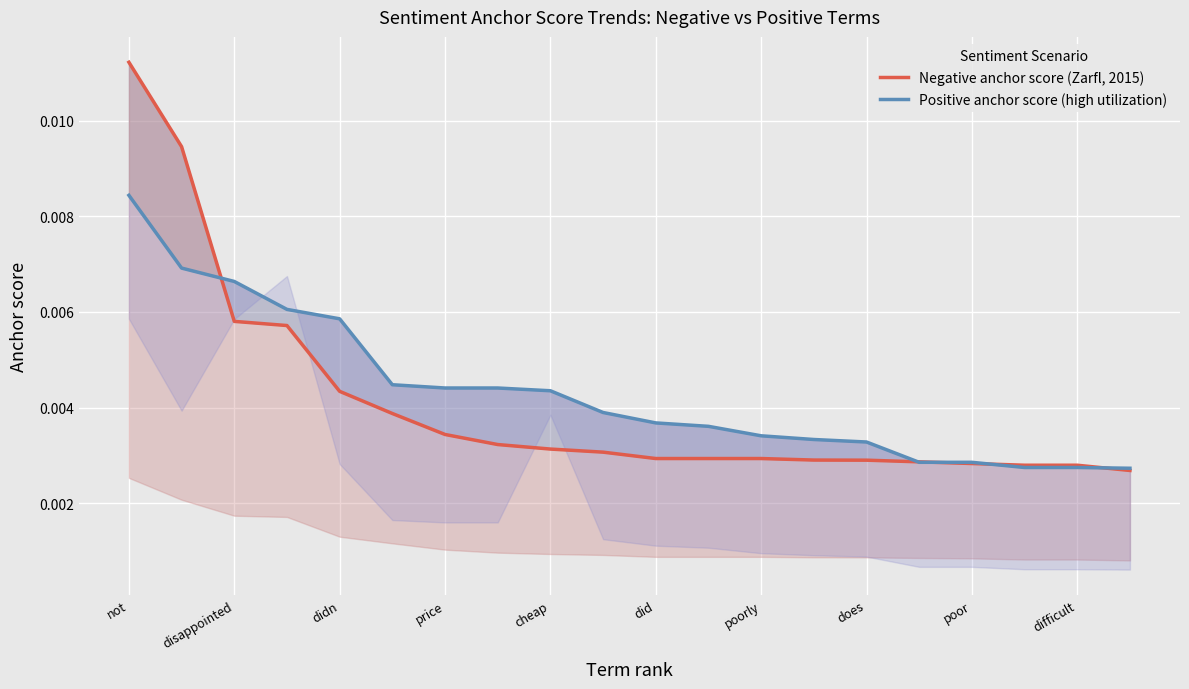

True or false: Positive anchor score (high utilization) and Negative anchor score (Zarfl, 2015) intersect in this chart.

True